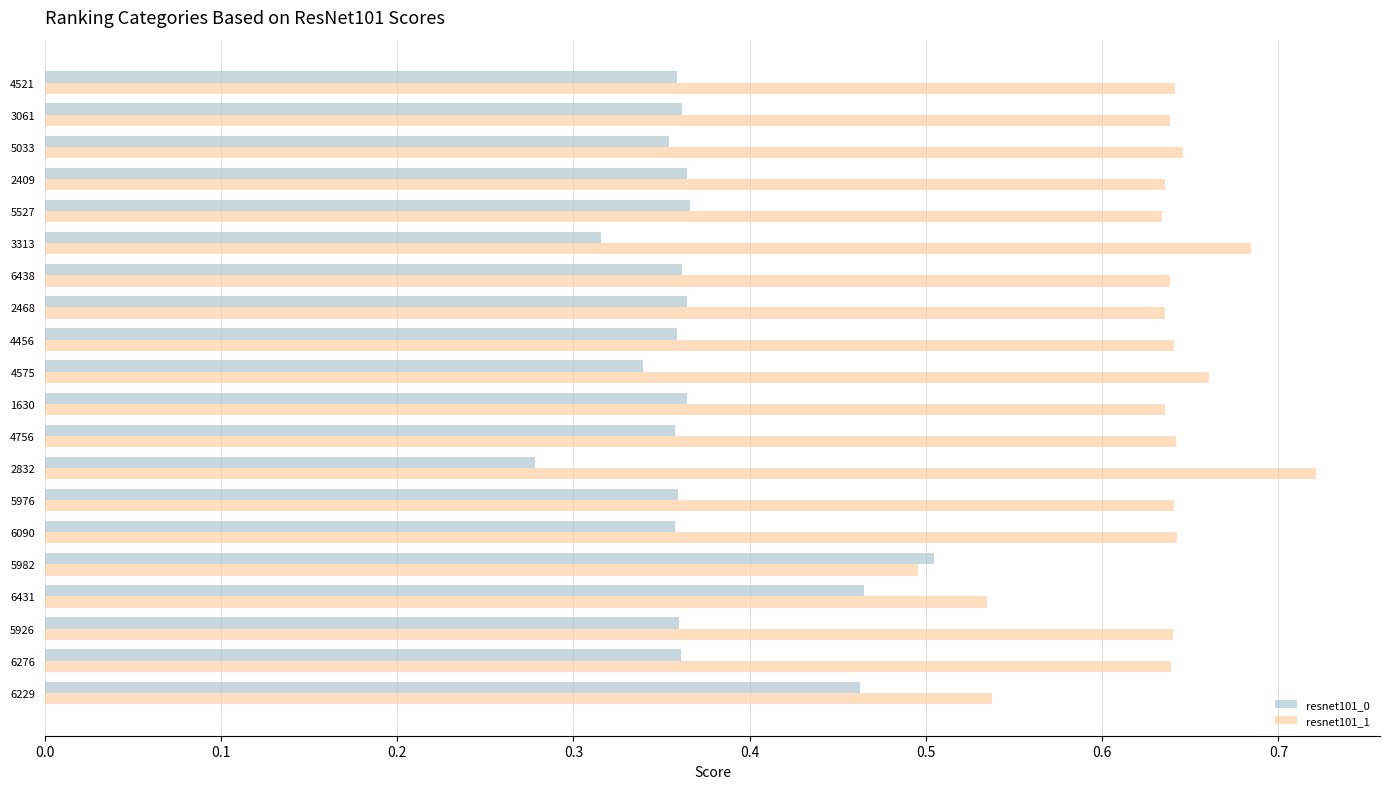

List the series in order of their overall mean, highest first.

resnet101_1, resnet101_0